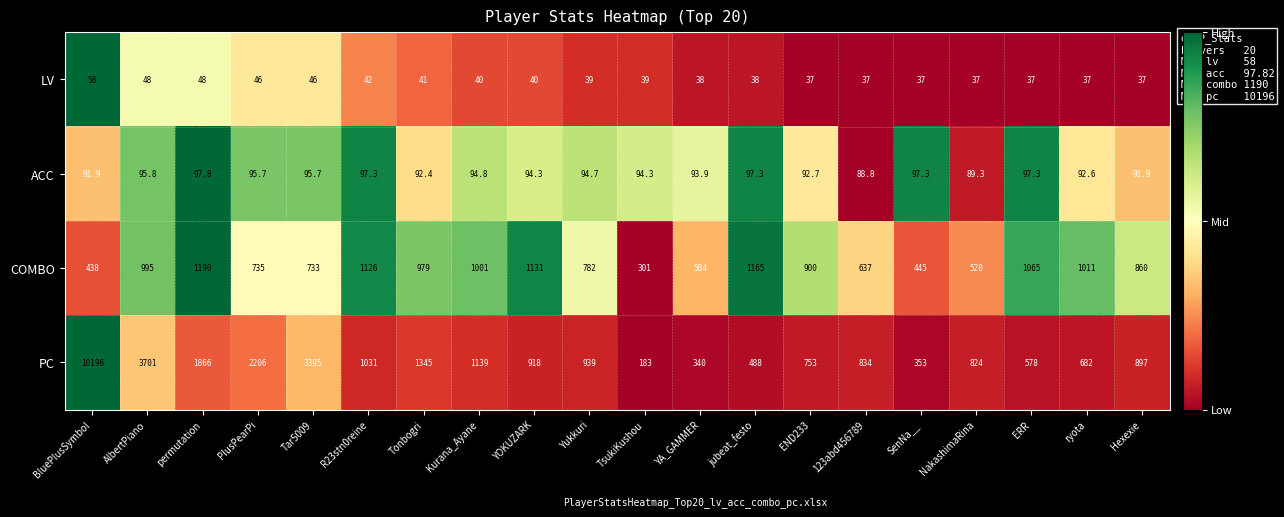

What is the sum of all ACC values?

1885.8